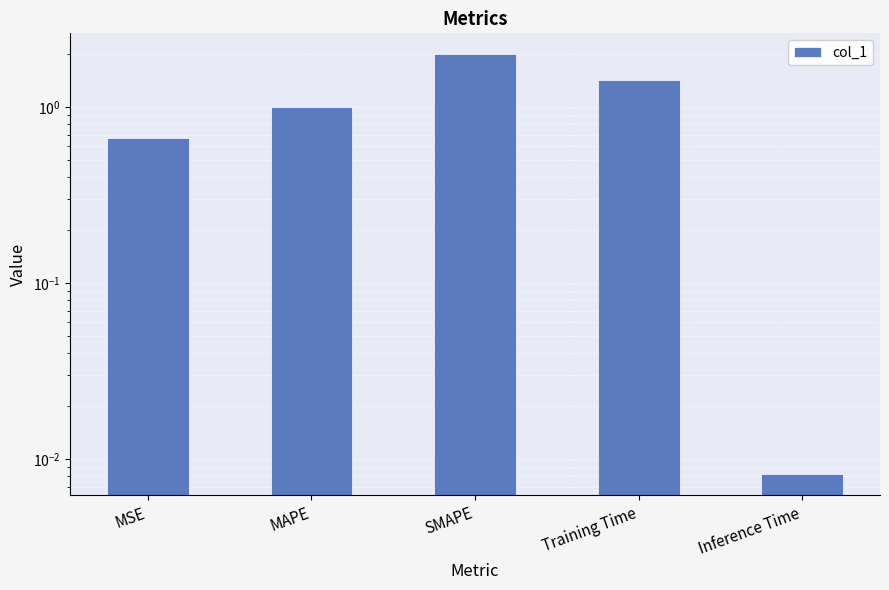

What is the greatest value displayed?

2.0